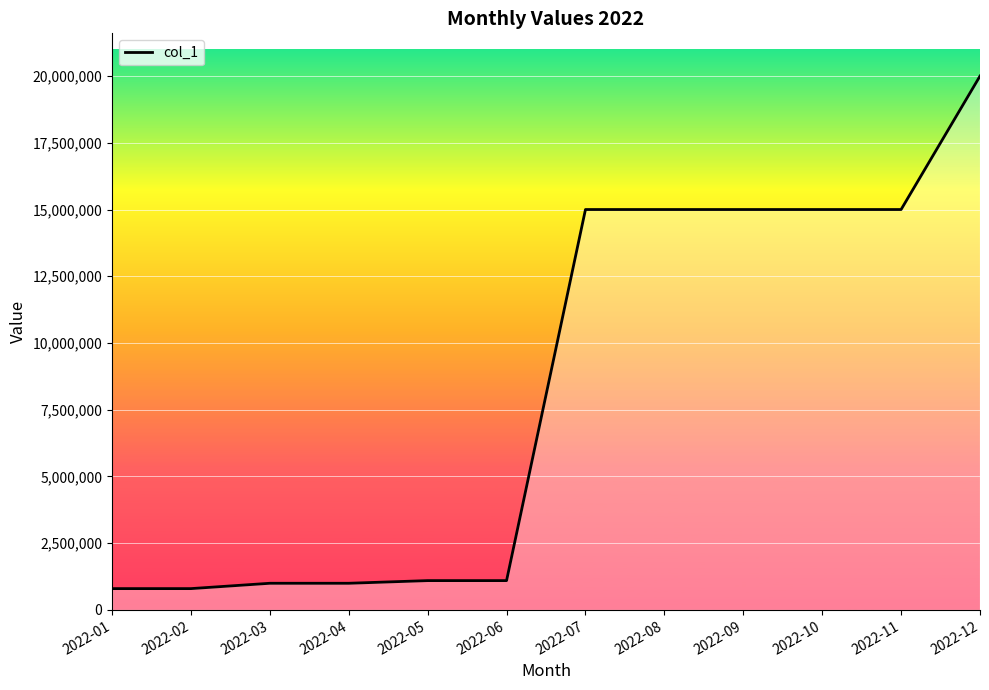

Is it true that the value at 2022-02 is 800000?

True